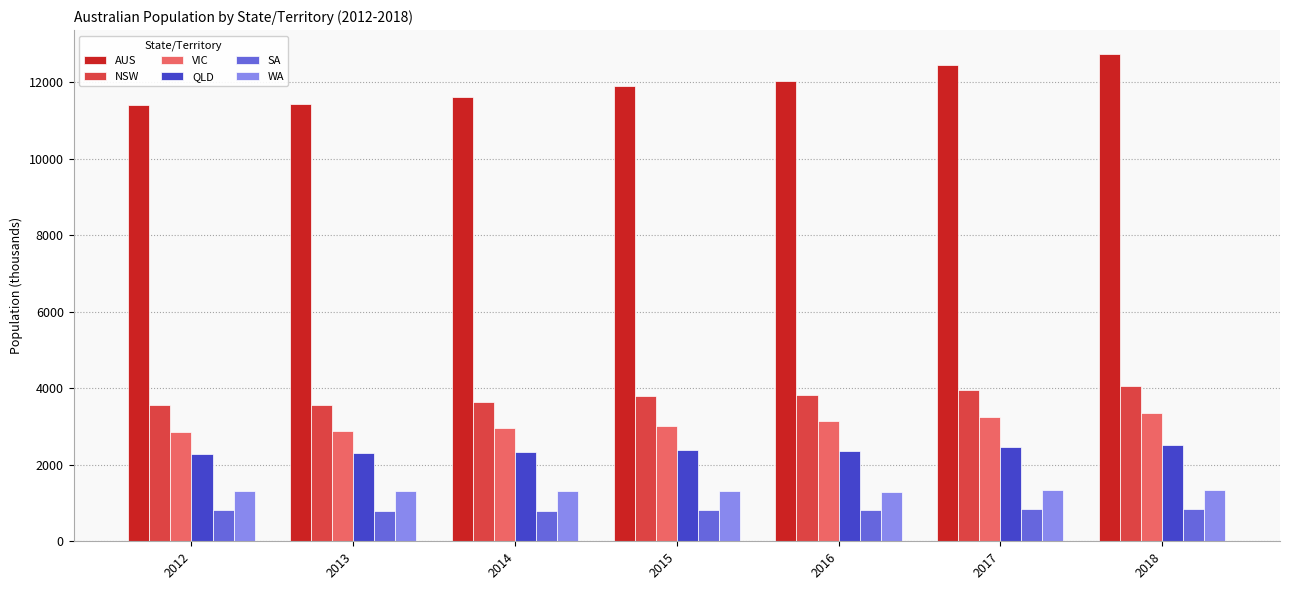

At how many categories does at least one series exceed 9332?

7